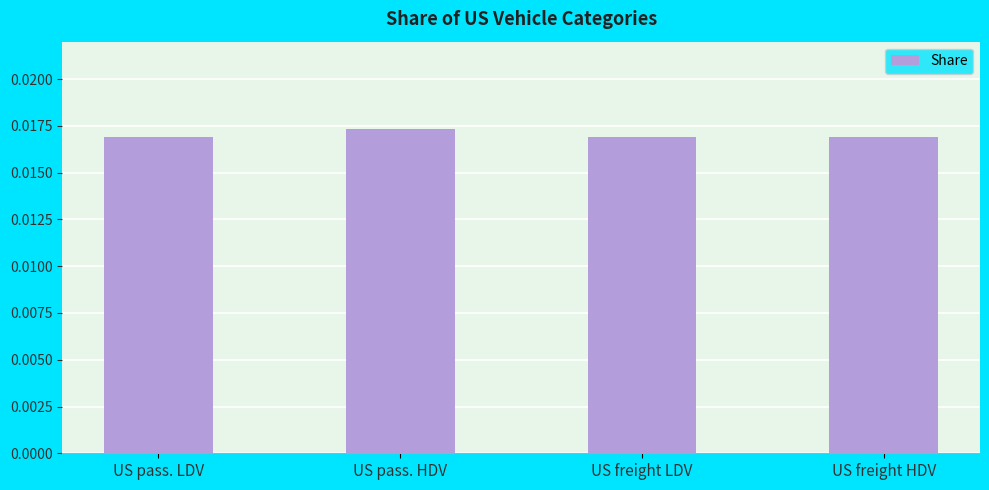

What is the label of the 4th bar from the left?

US freight HDV